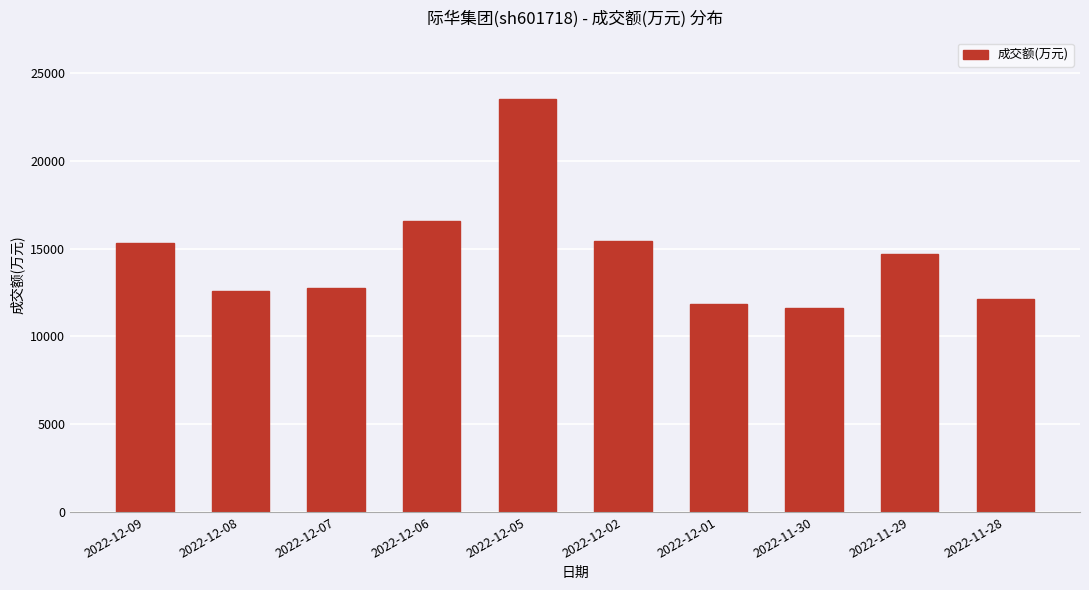

The value at 2022-11-30 is 4289. True or false?

False